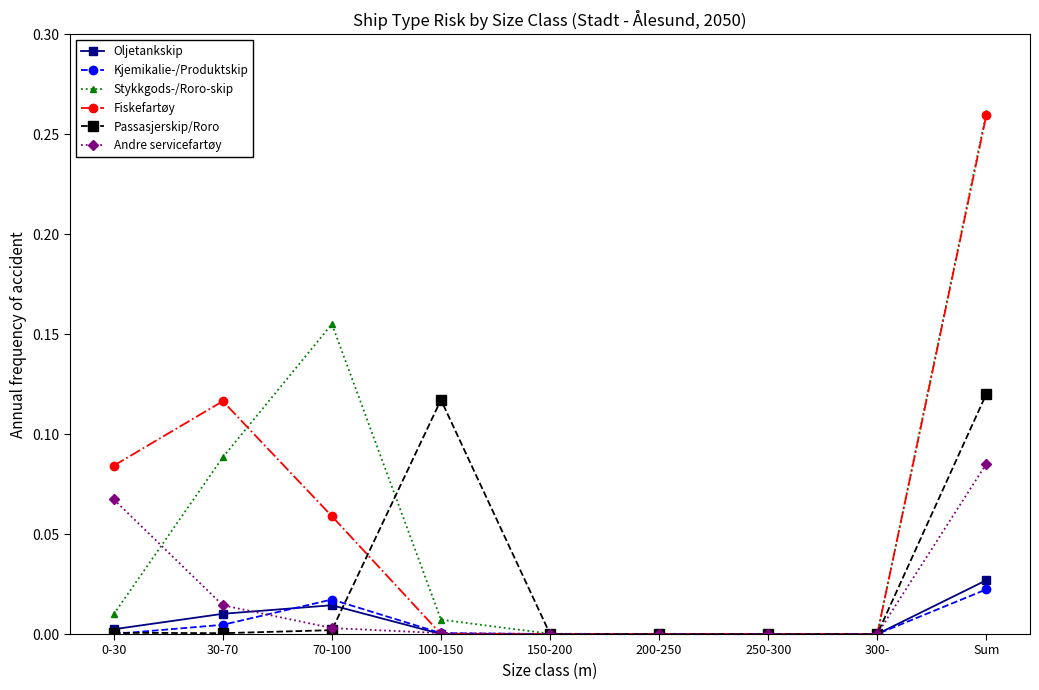

True or false: Andre servicefartøy has more than 2 interior local peaks.

False